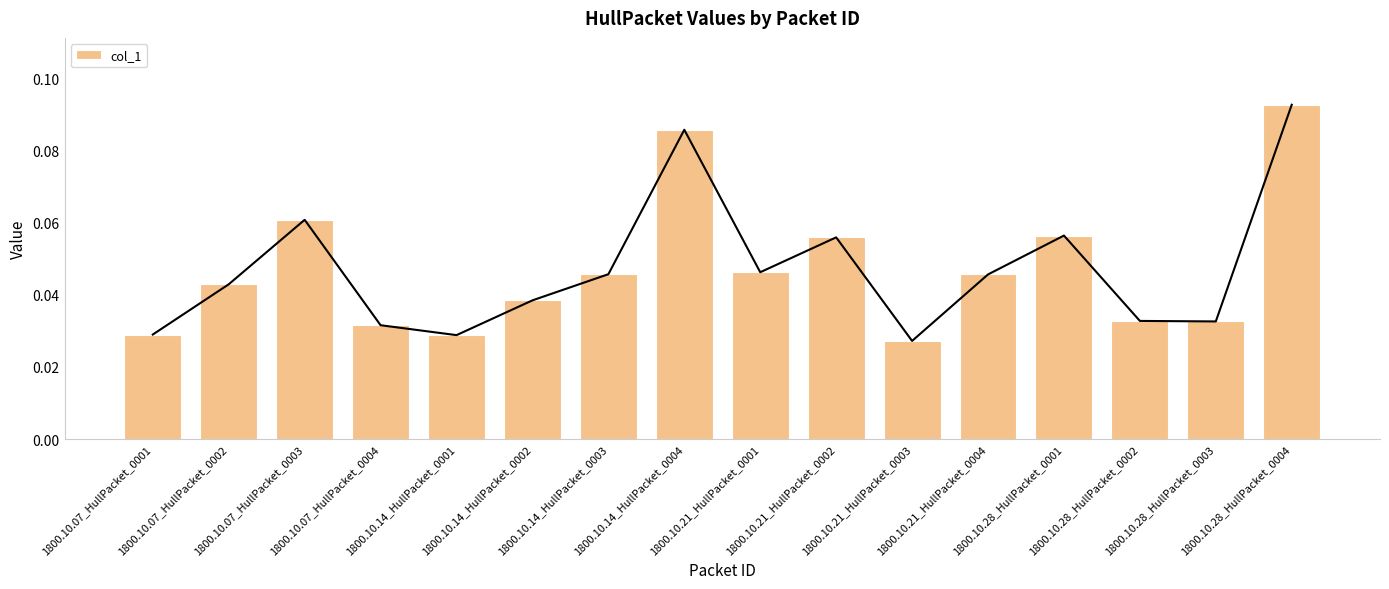

At which label is the value closest to 0?

1800.10.21_HullPacket_0003